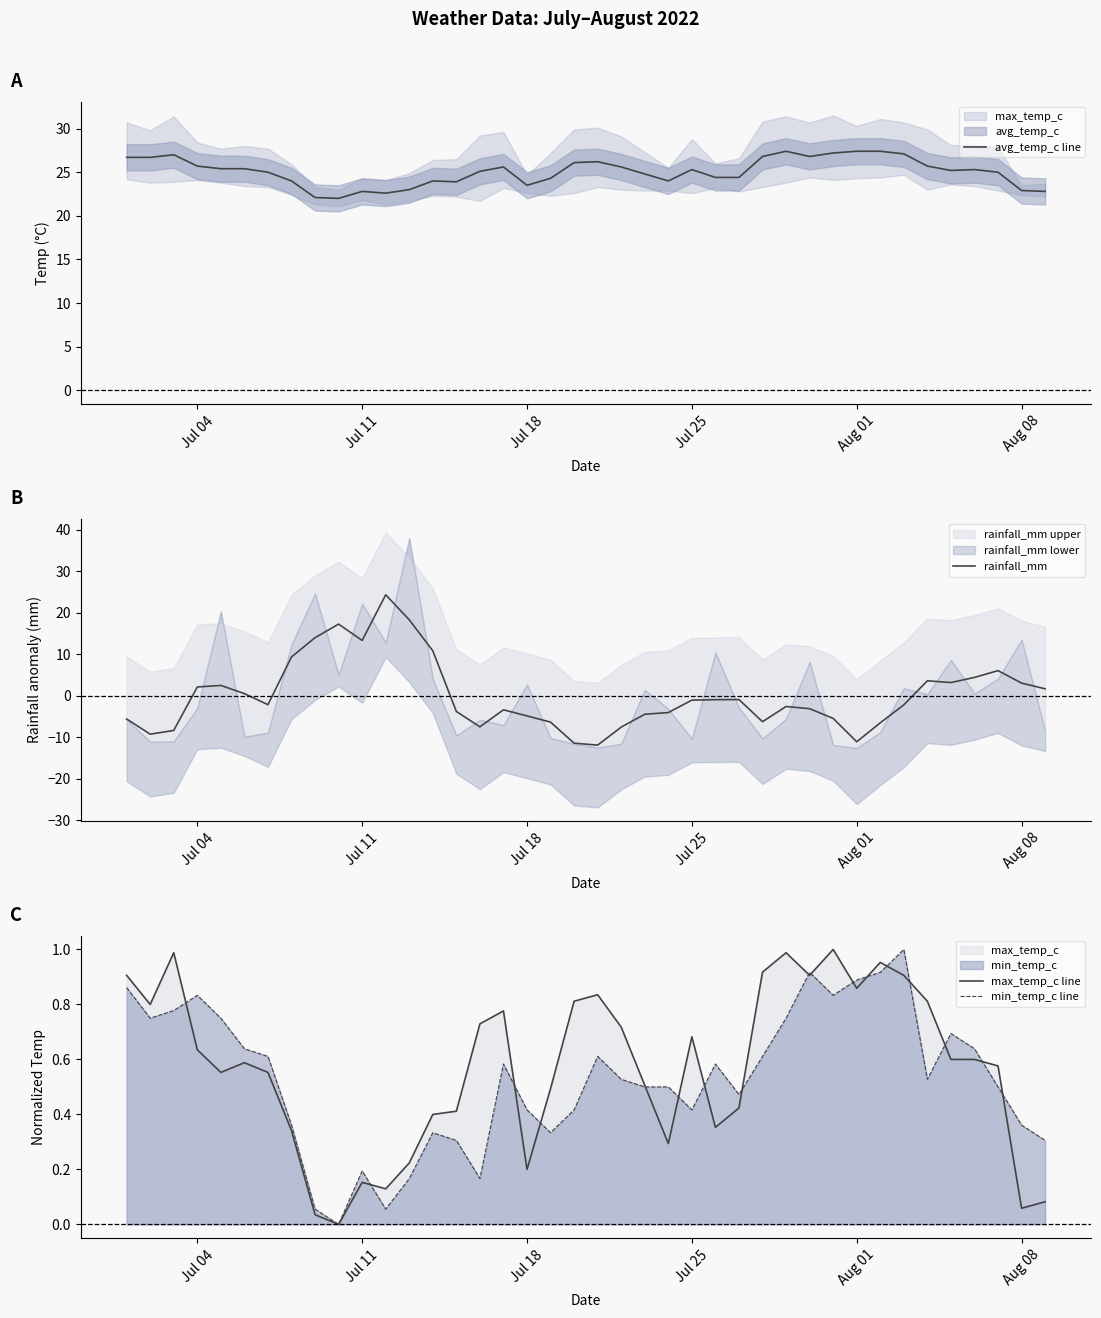

Rank the series by their maximum value, from highest to lowest.

avg_temp_c line, rainfall_mm, max_temp_c line, min_temp_c line